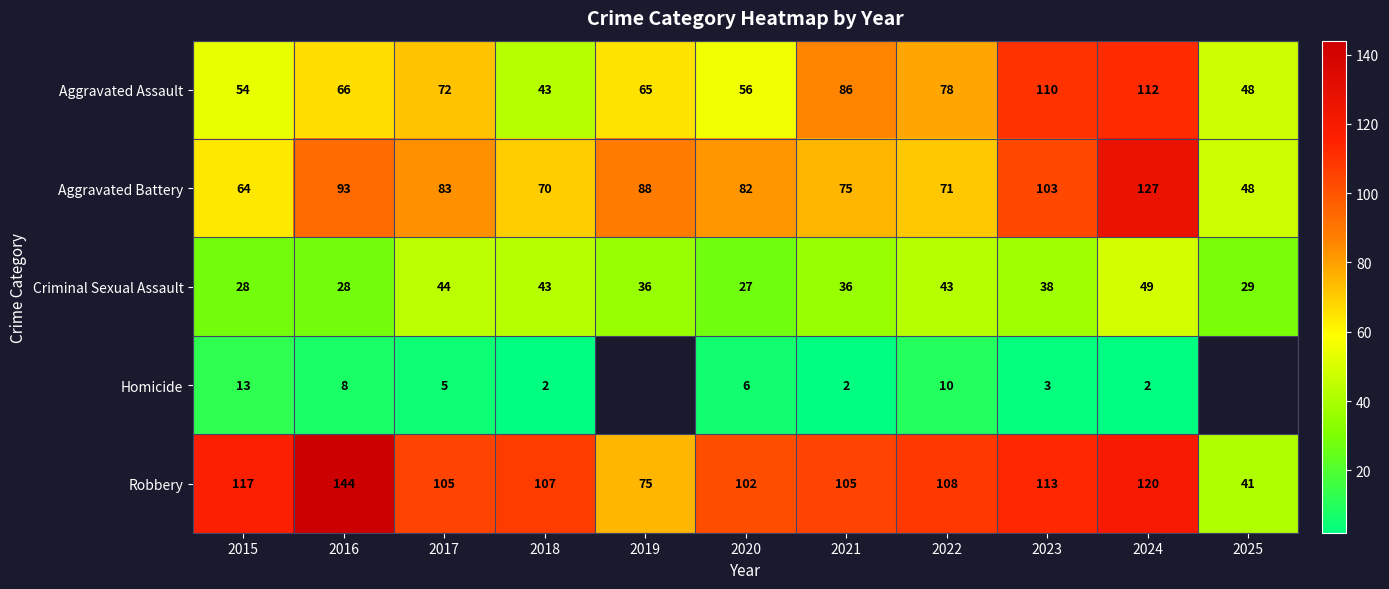

What is the difference between the Criminal Sexual Assault values at 2024 and 2025?

20